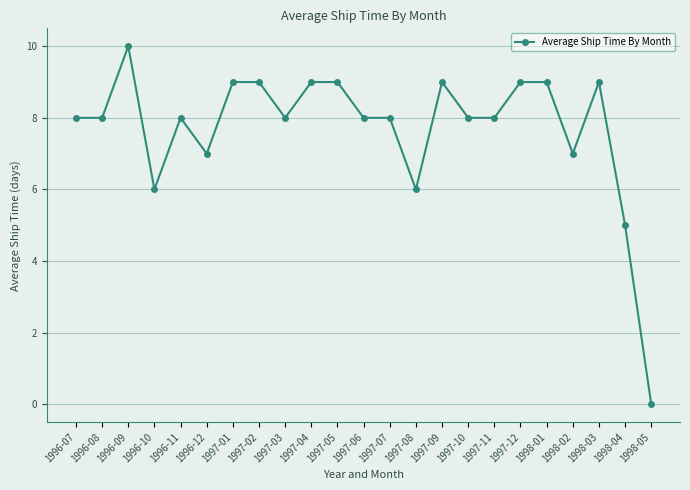

Reading left to right, extract all data points from this chart.

1996-07=8	1996-08=8	1996-09=10	1996-10=6	1996-11=8	1996-12=7	1997-01=9	1997-02=9	1997-03=8	1997-04=9	1997-05=9	1997-06=8	1997-07=8	1997-08=6	1997-09=9	1997-10=8	1997-11=8	1997-12=9	1998-01=9	1998-02=7	1998-03=9	1998-04=5	1998-05=0